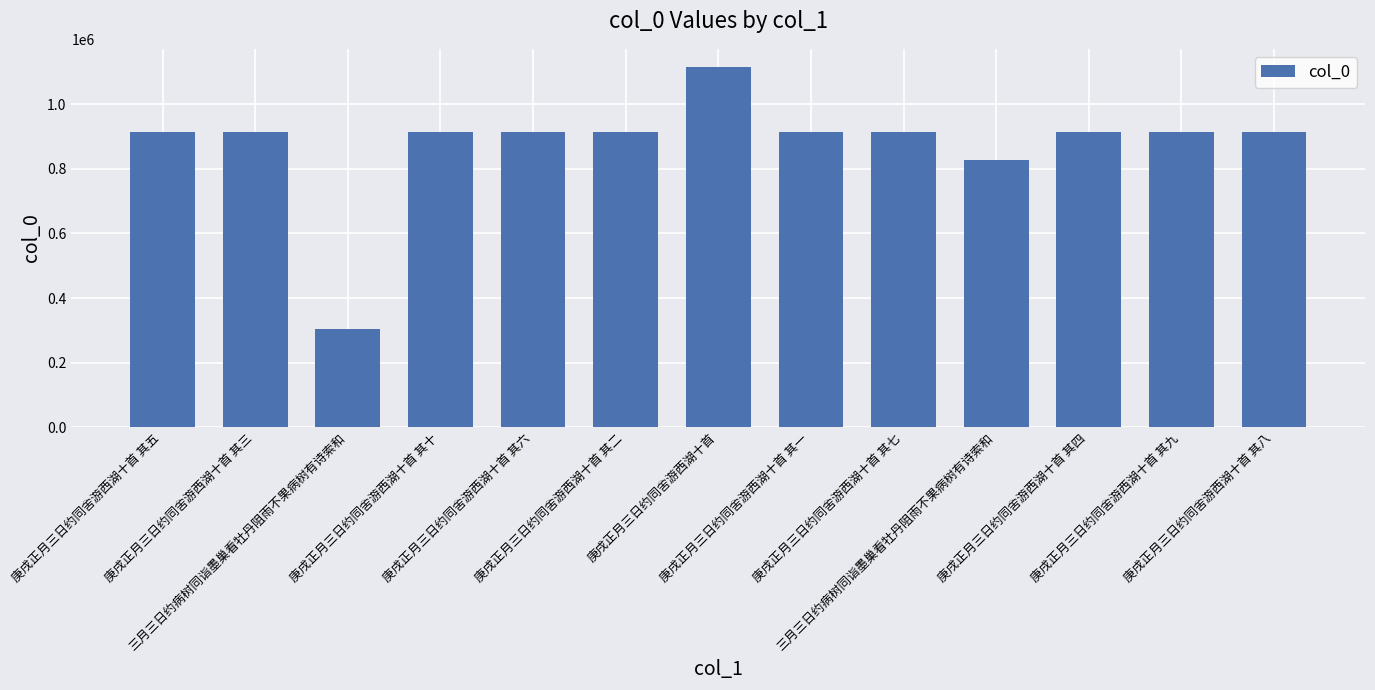

Are the bars horizontal?

No